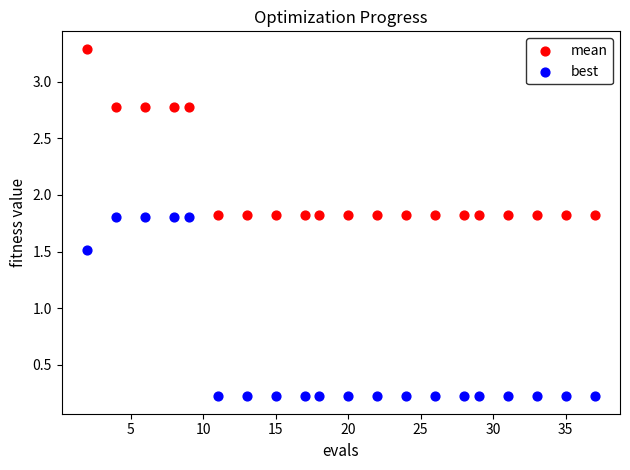

Across all data points, what is the range of X values (max minus min)?

35.0